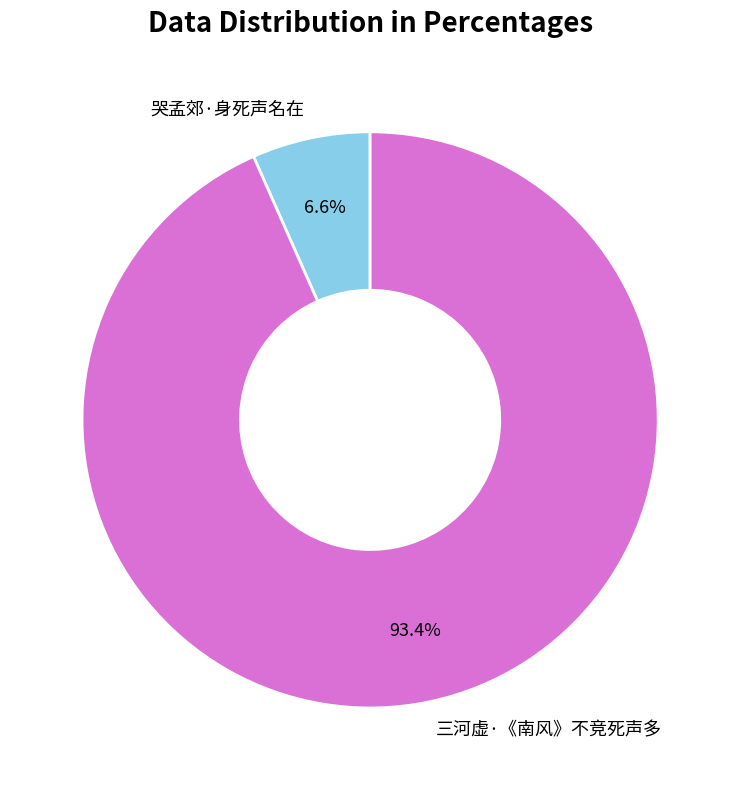

Is the sum of 三河虚·《南风》不竞死声多 and 哭孟郊·身死声名在 greater than half?

Yes